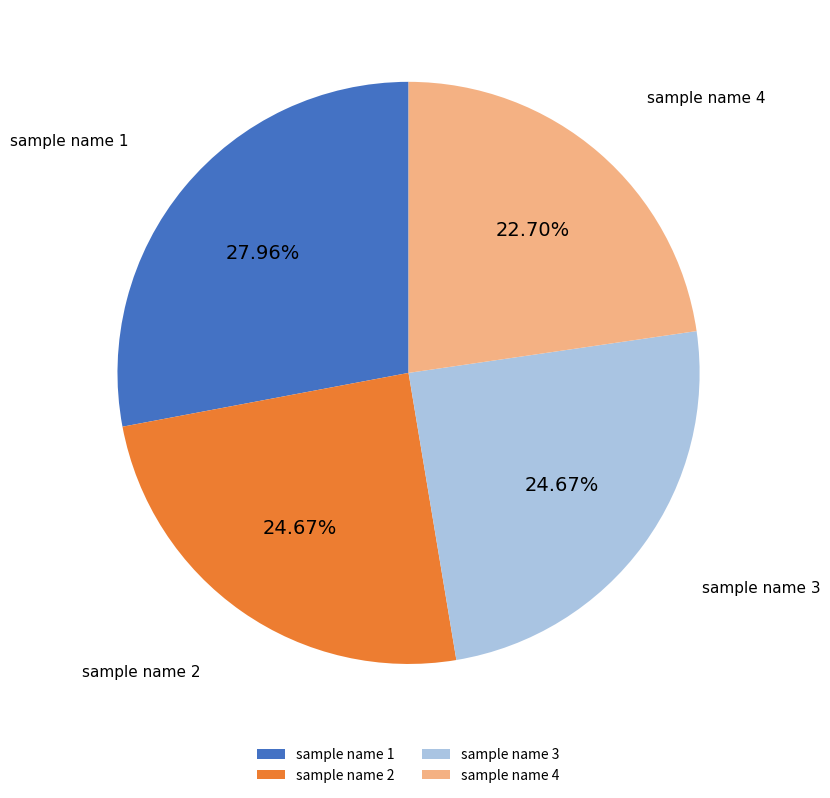

Is there a majority slice in this chart?

No